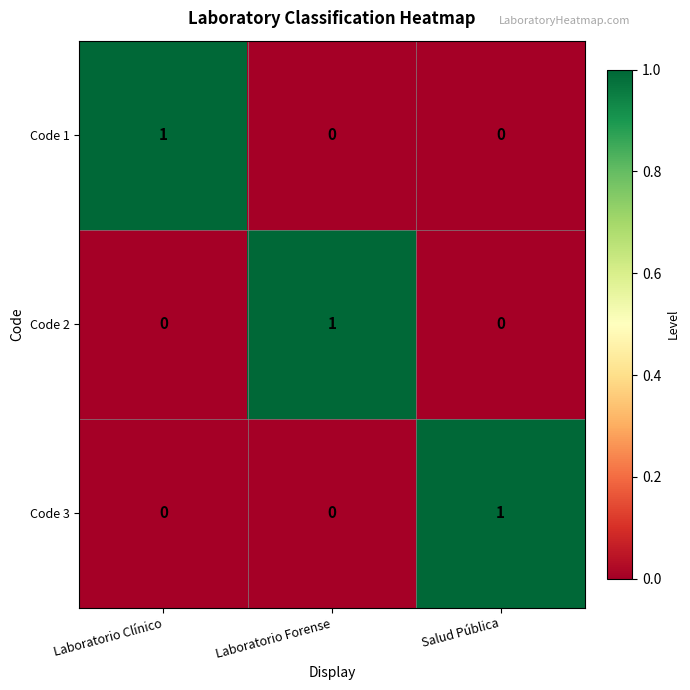

True or false: Code 1 has a value of 0 at Laboratorio Forense.

True